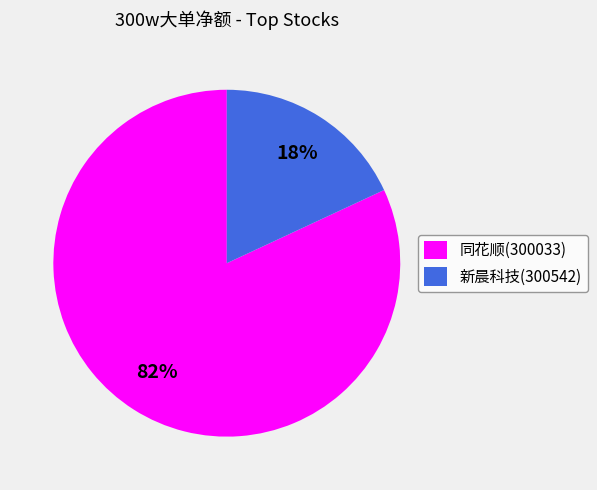

To the nearest percent, what is the average slice percentage?

50%